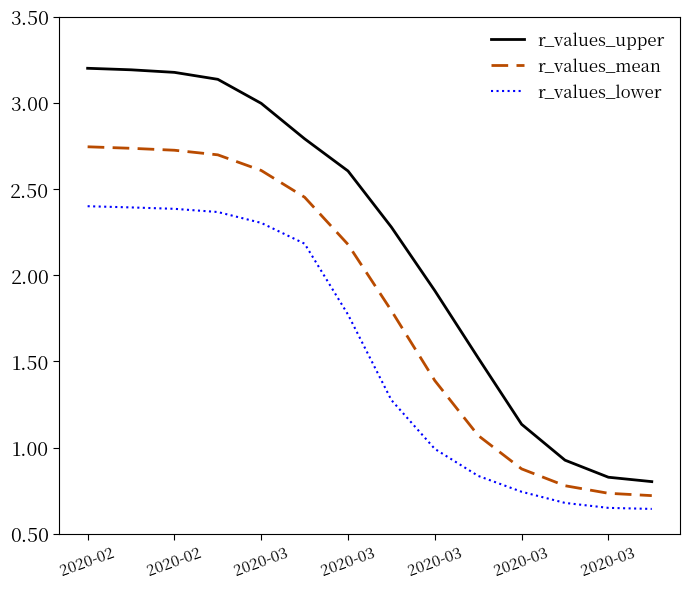

Rank the series by their average value, from highest to lowest.

r_values_upper, r_values_mean, r_values_lower